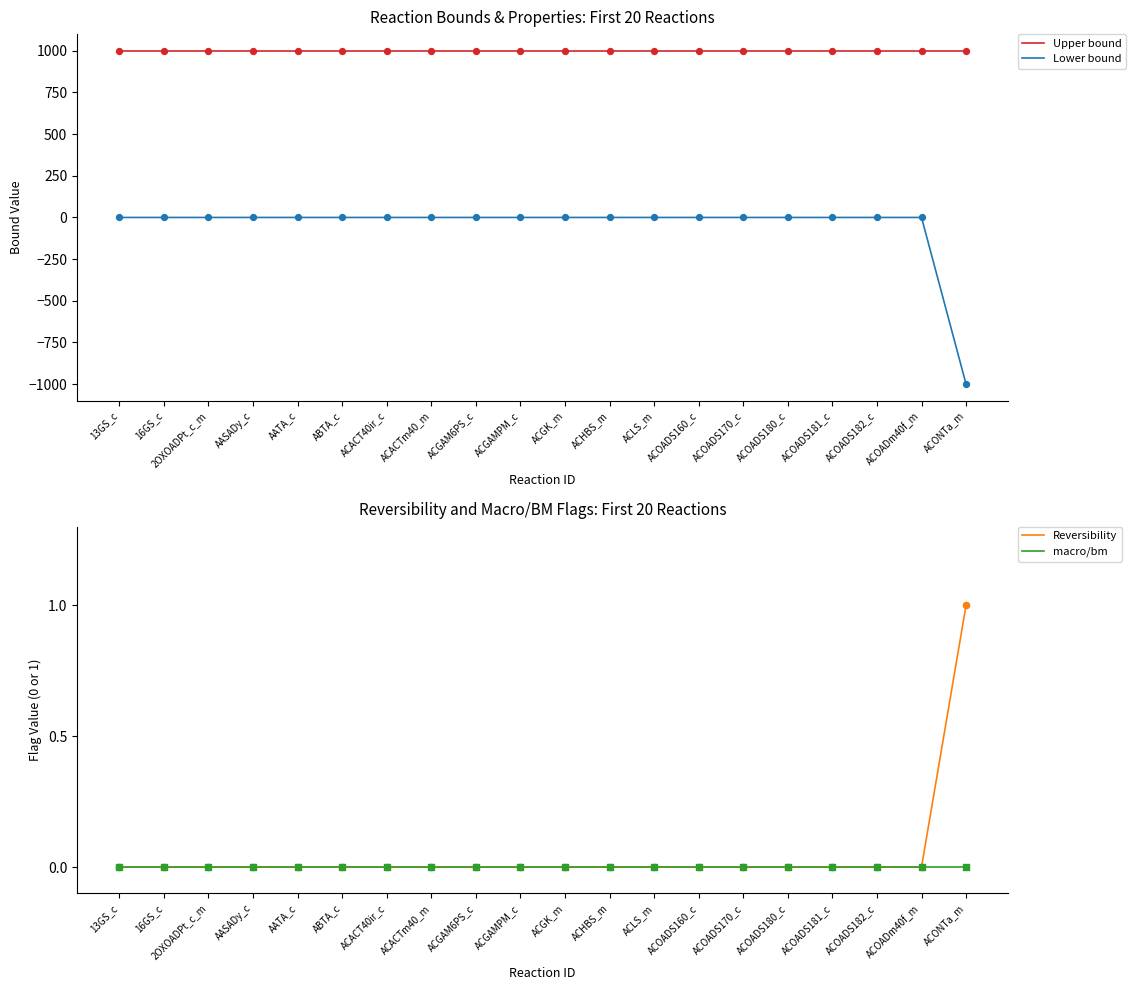

Which series has the widest spread of Y values?

Lower bound